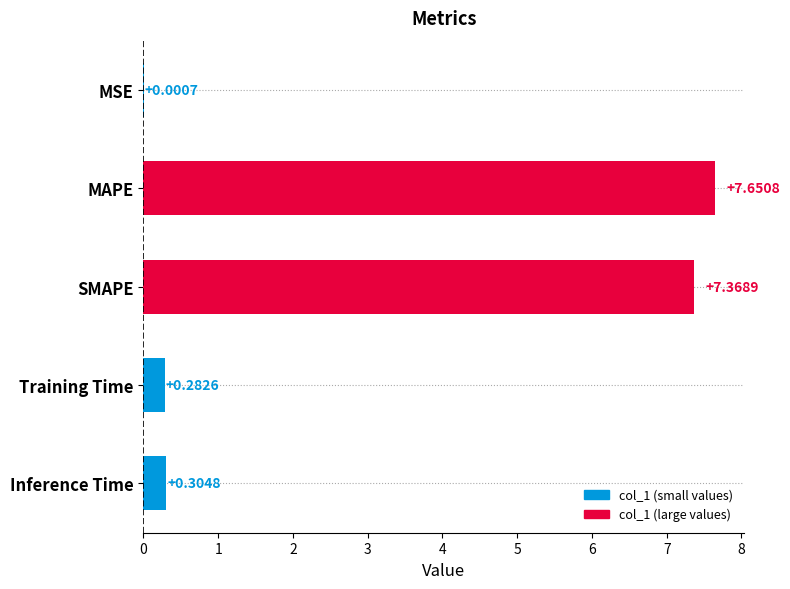

Which has a higher value, Training Time or MSE?

Training Time